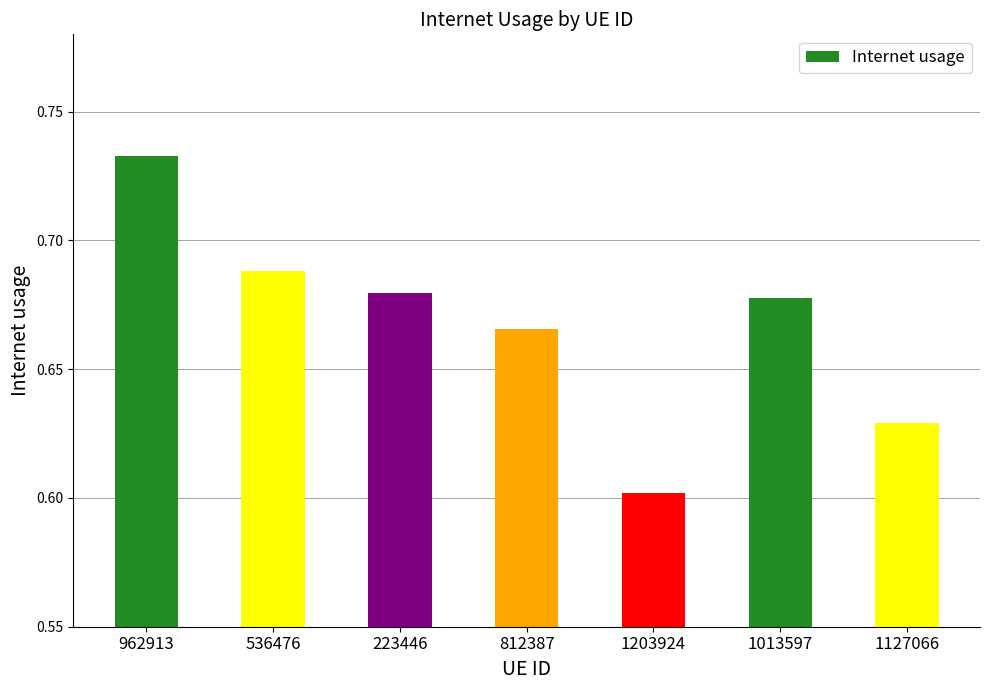

True or false: the data shows 0.2 at 1013597.

False